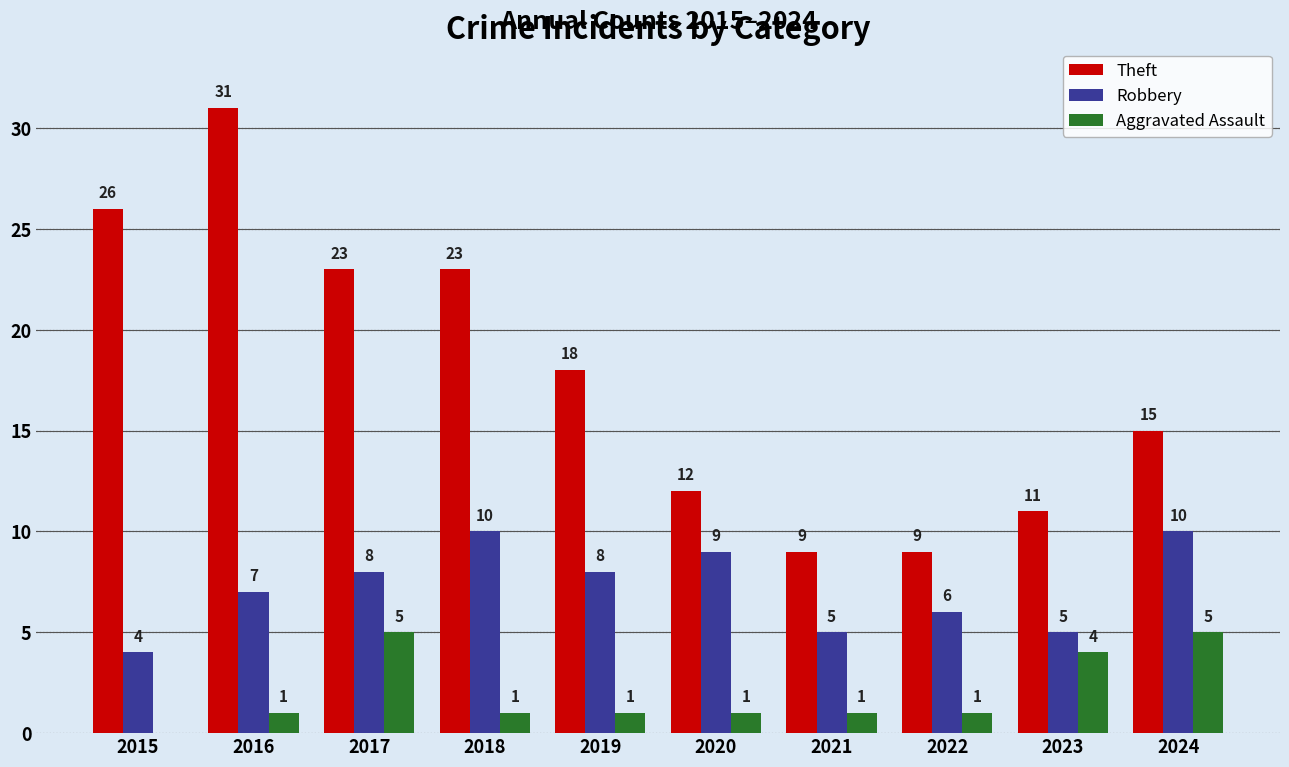

The value of Aggravated Assault at 2016 is 1. True or false?

True